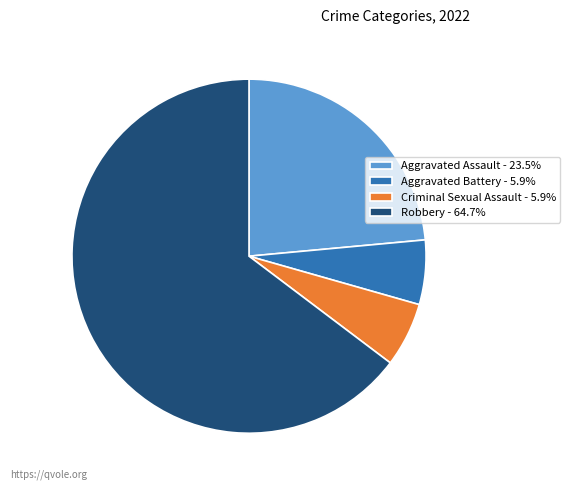

How many segments does this pie chart have?

4